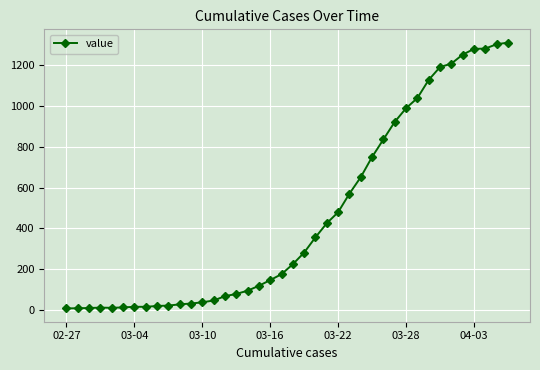

What is the sum of all values?

18423